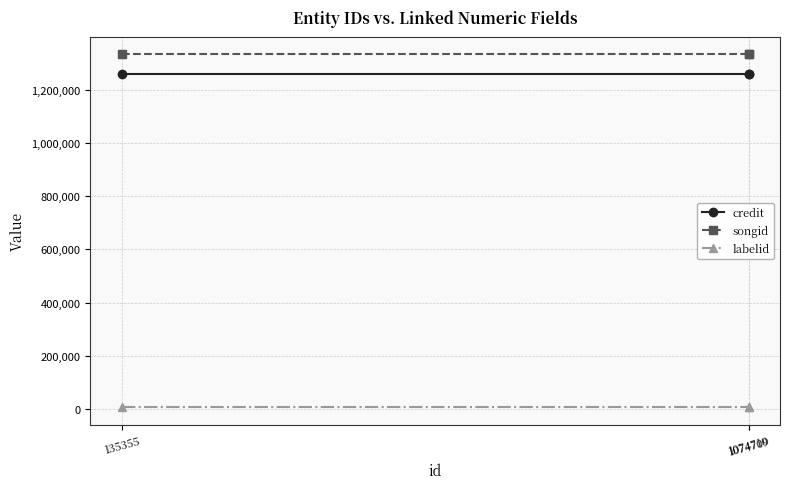

What is the sum of all songid values?

4000257